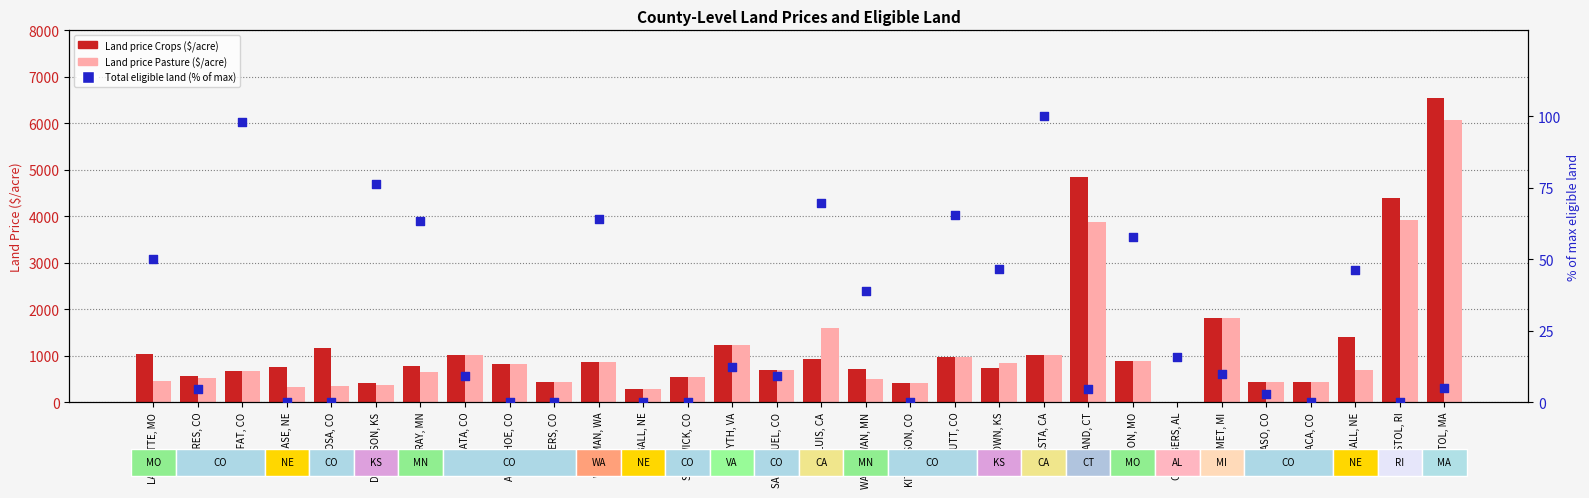

Which series reaches the minimum Y coordinate?

Land price Crops ($/acre)